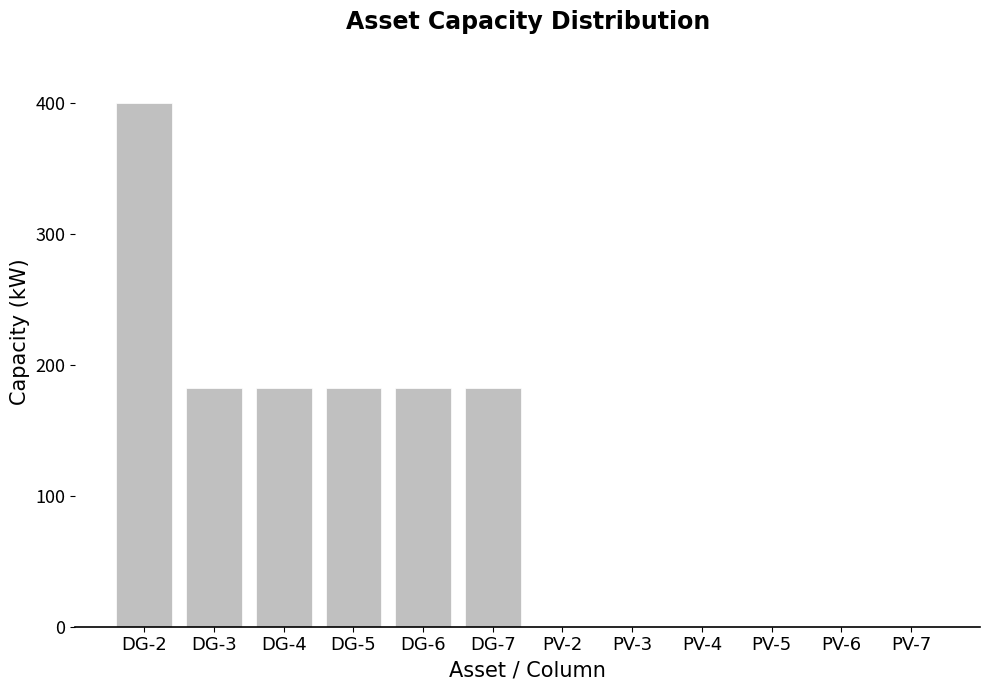

Between DG-7 and PV-3, which is larger?

DG-7